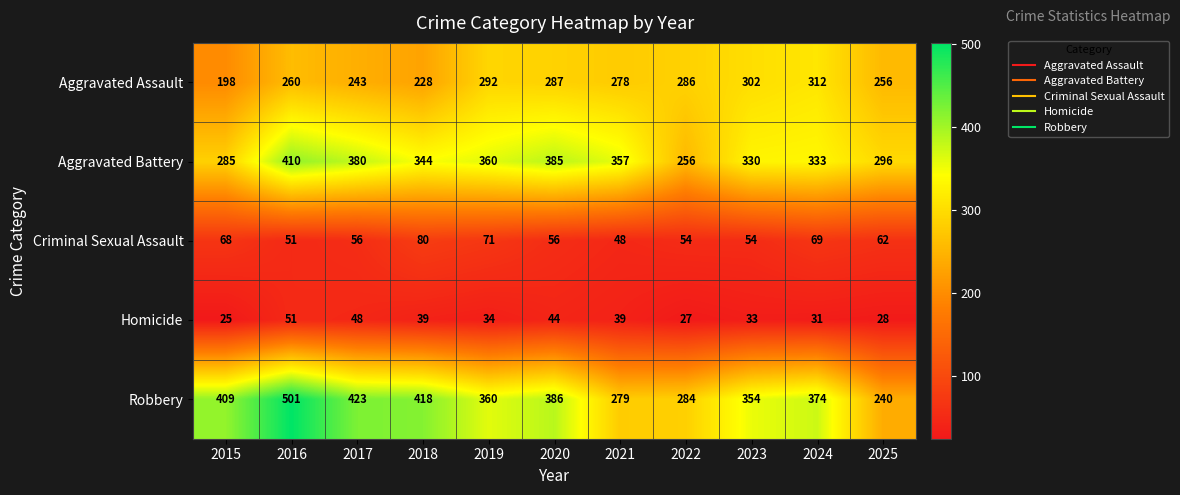

How many values in the Aggravated Battery series are below 344?

5